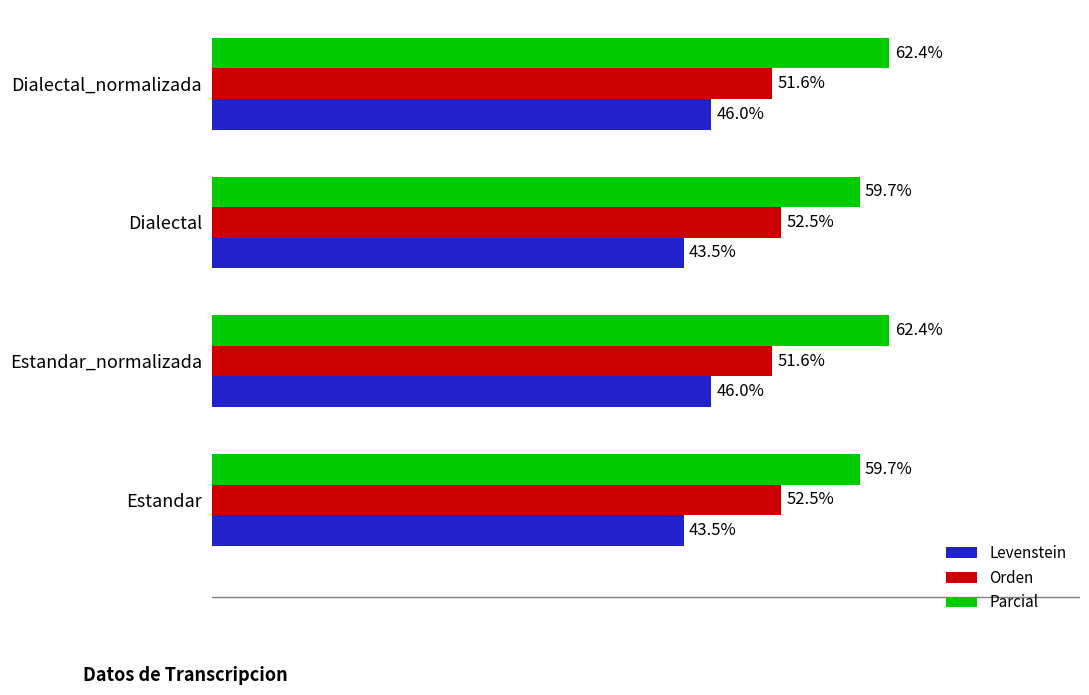

Which series has the largest total across all categories?

Parcial